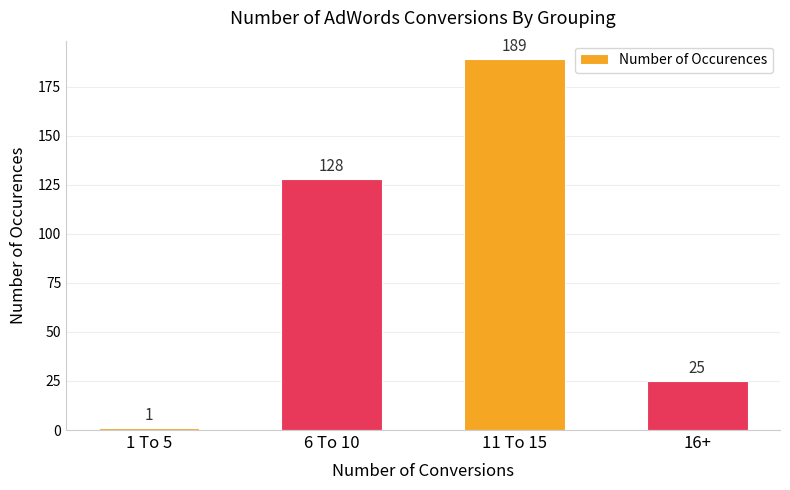

What is the sum of all values?

343